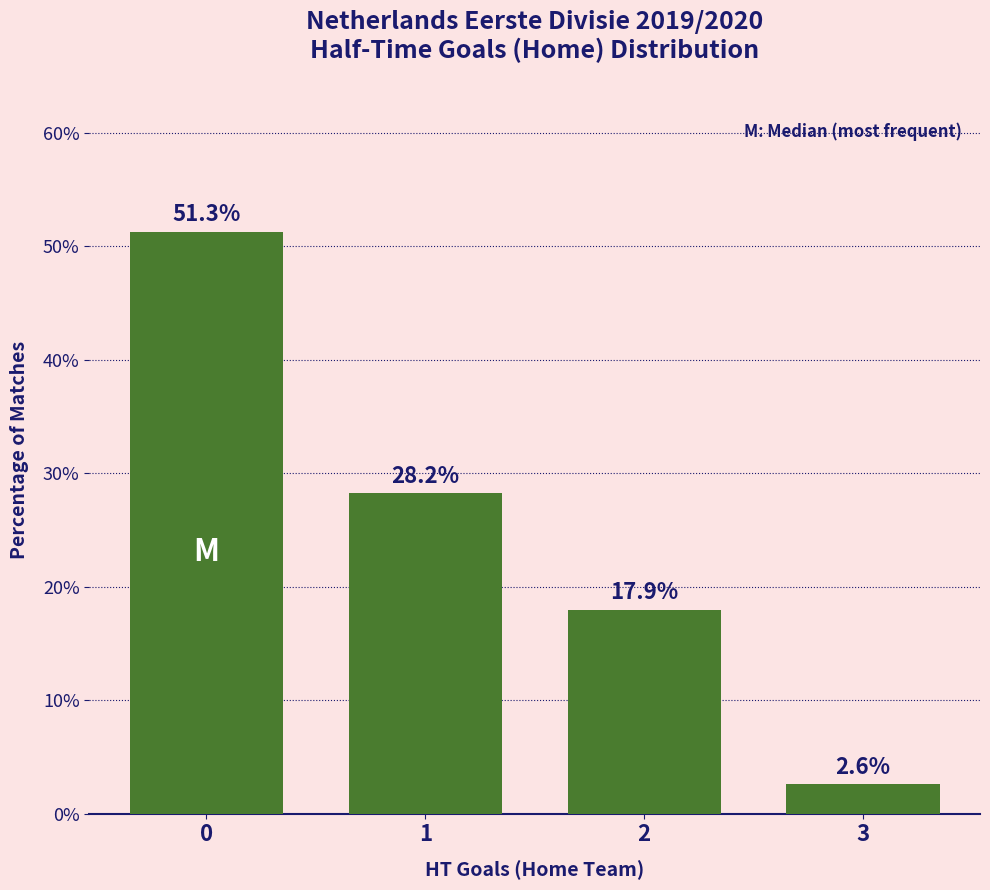

At which label is the value closest to 26?

1